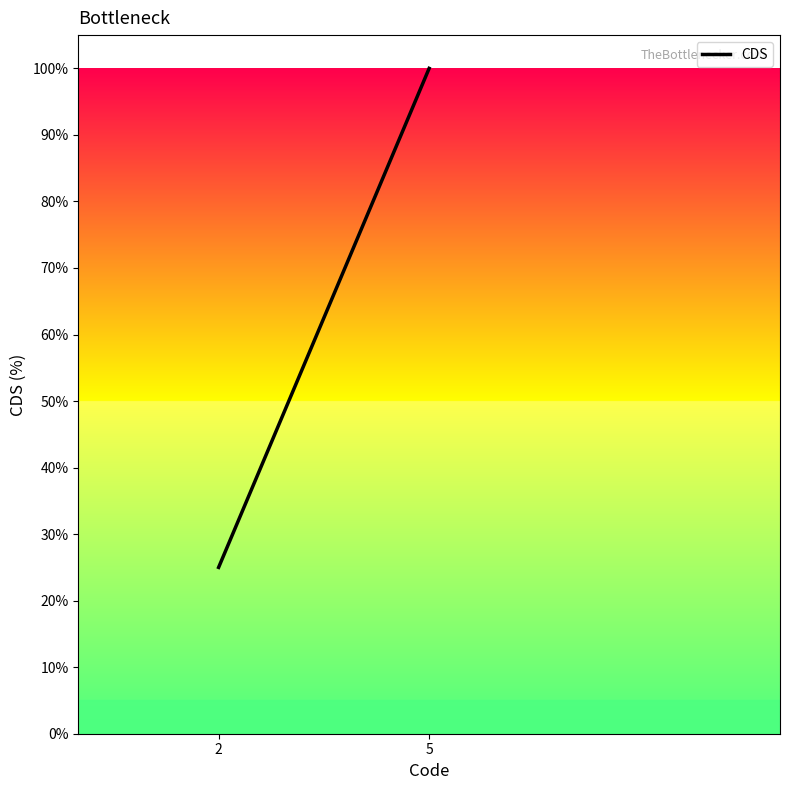

At which category does the chart reach its peak across all series?

5